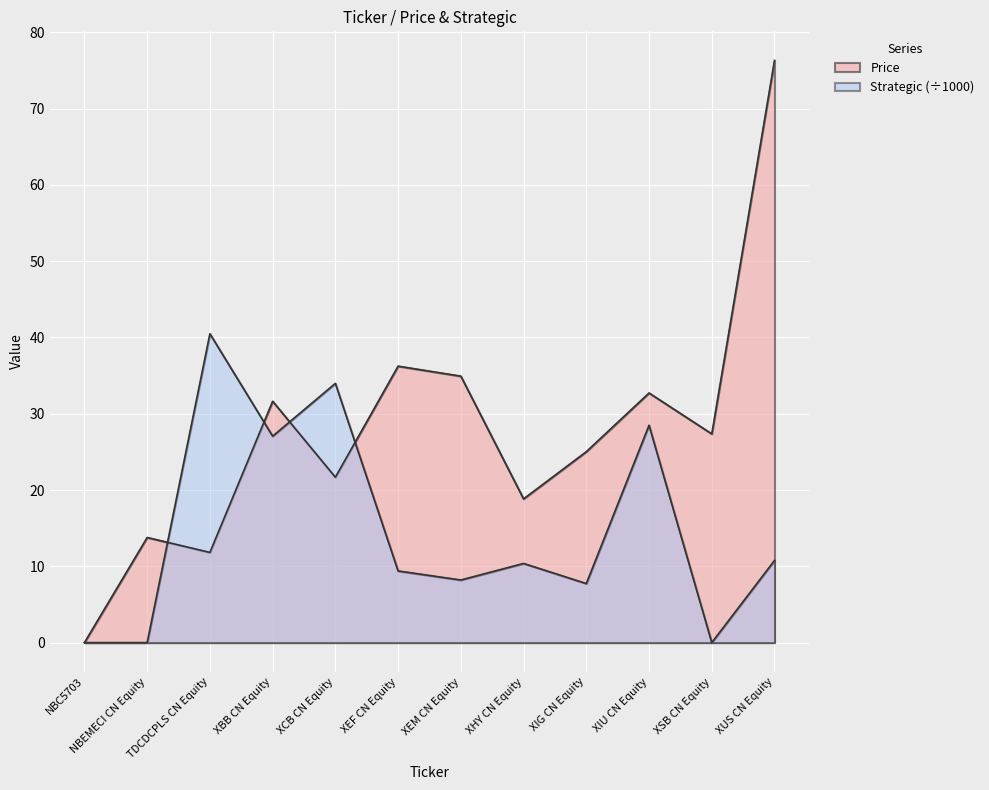

What are all the series names shown in the legend?

Price, Strategic